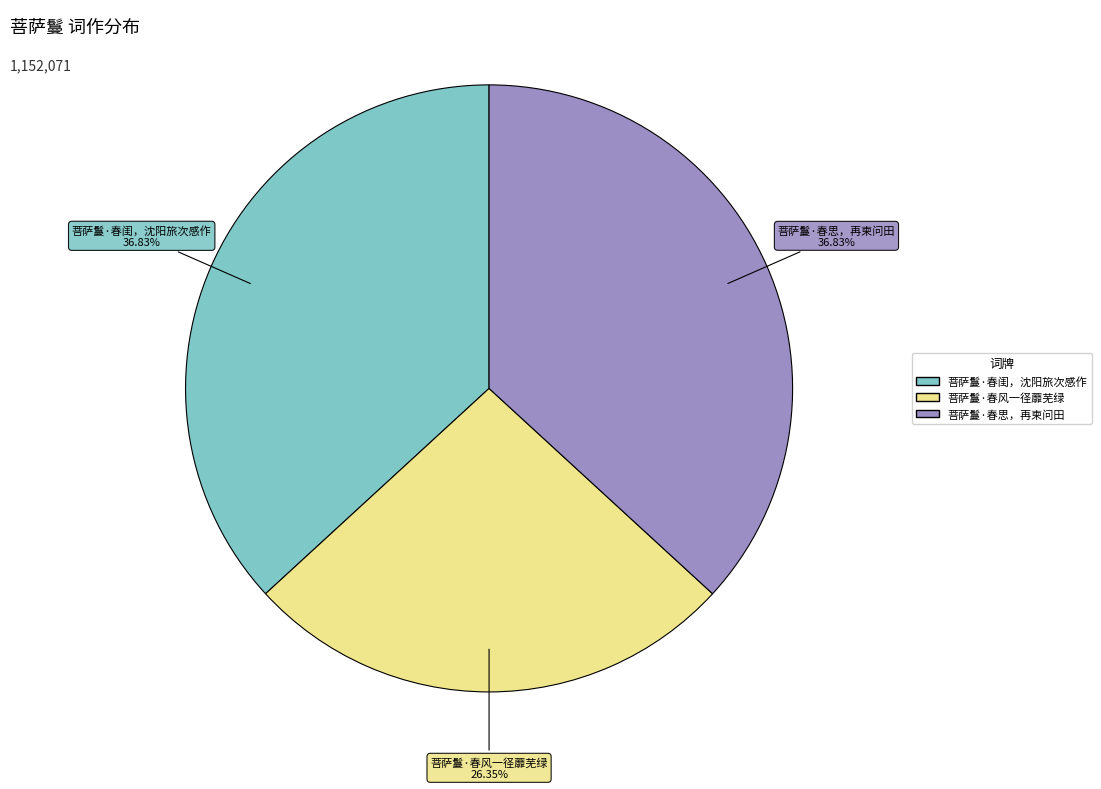

Does 菩萨鬘·春闺，沈阳旅次感作 represent more than half of the total?

No